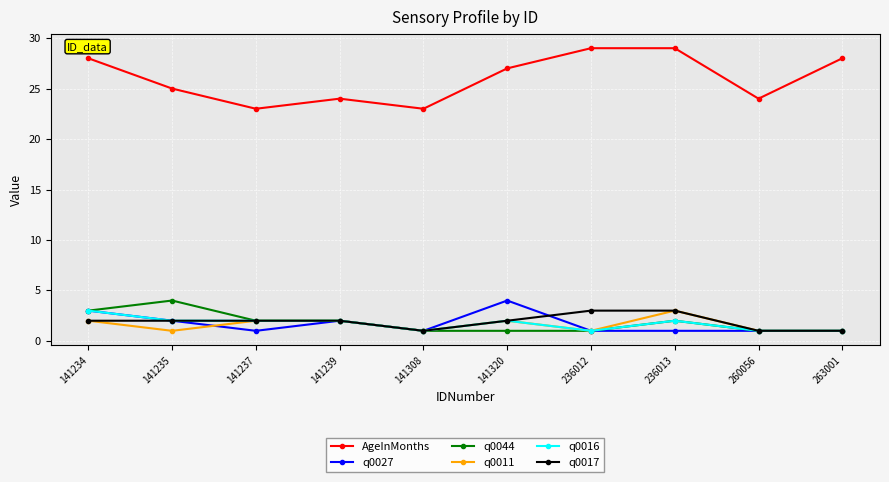

Reading left to right, extract all data points from this chart.

AgeInMonths: 28	25	23	24	23	27	29	29	24	28
q0027: 3	2	1	2	1	4	1	1	1	1
q0044: 3	4	2	2	1	1	1	2	1	1
q0011: 2	1	2	2	1	2	1	3	1	1
q0016: 3	2	2	2	1	2	1	2	1	1
q0017: 2	2	2	2	1	2	3	3	1	1